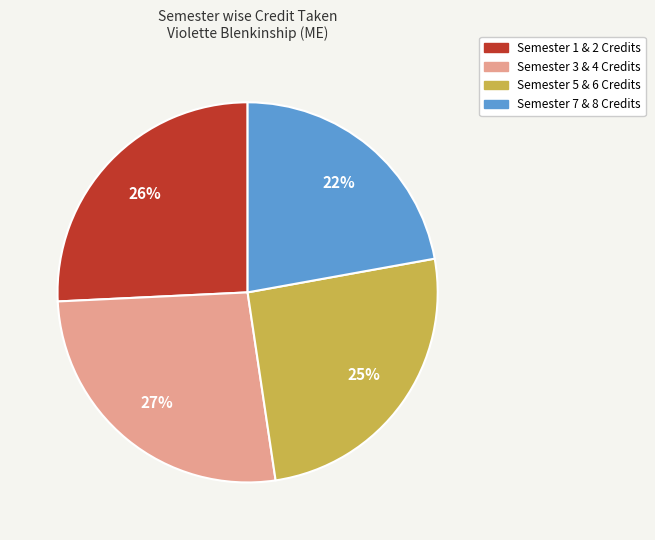

Count the number of slices in the pie.

4